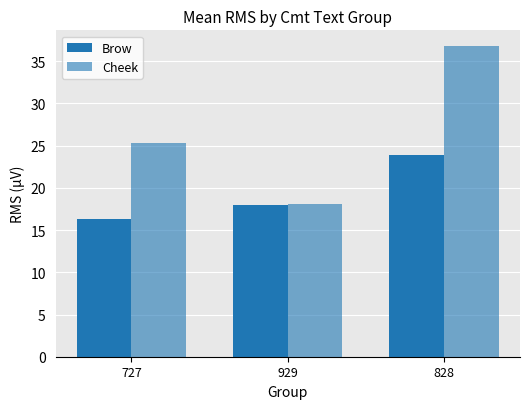

What position from the left is 929?

2